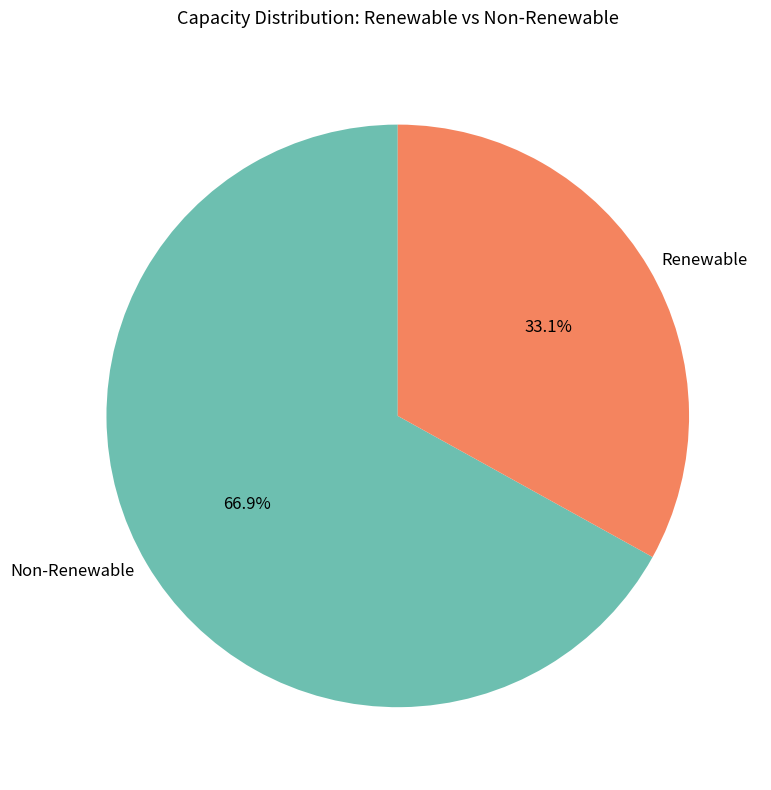

To the nearest percent, what is the average slice percentage?

50%